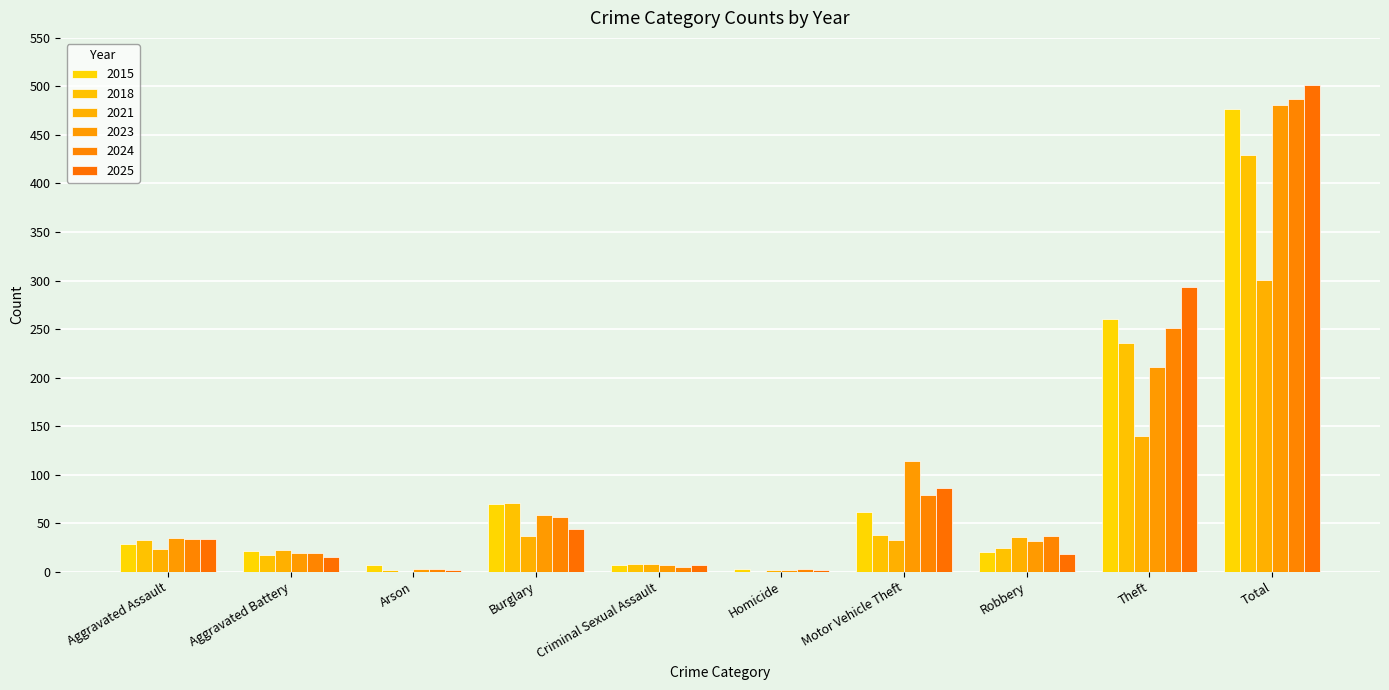

Does the chart contain stacked bars?

No